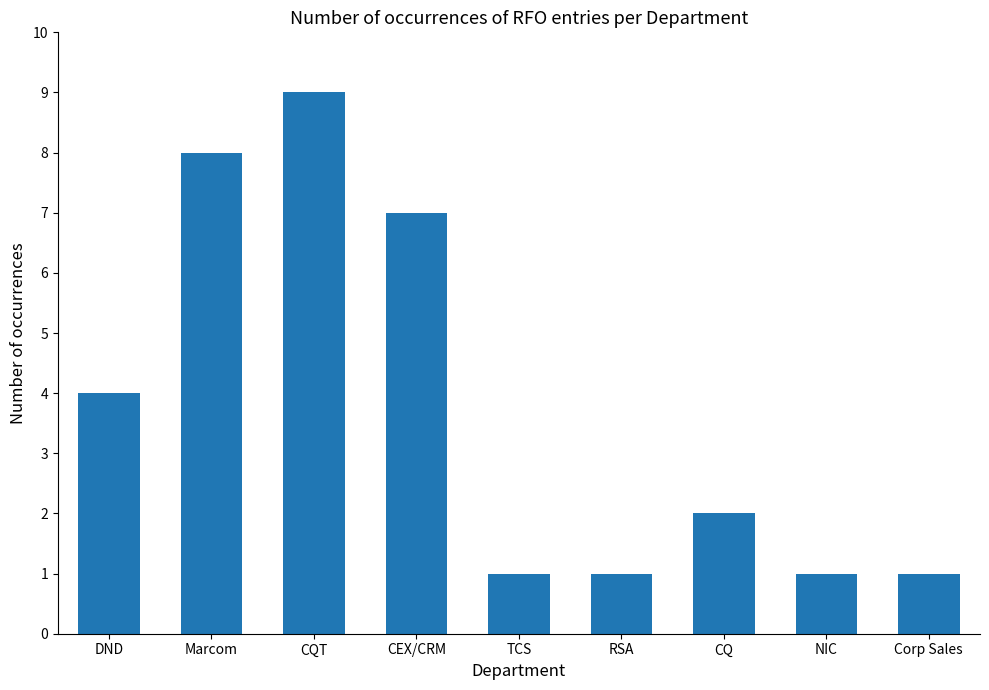

The value at DND is 4. True or false?

True